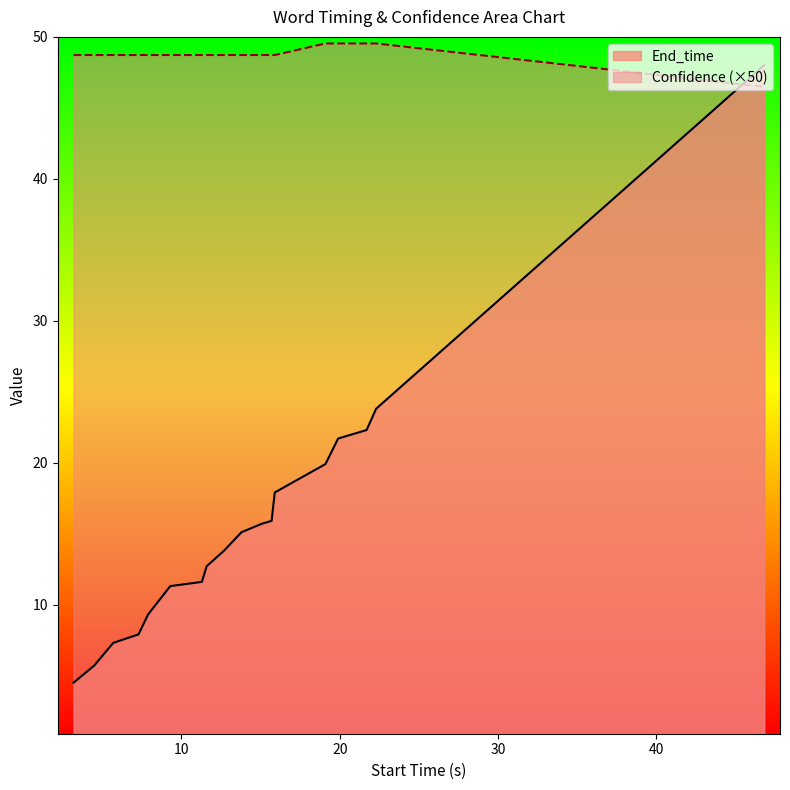

Which series has the widest spread of values?

End_time